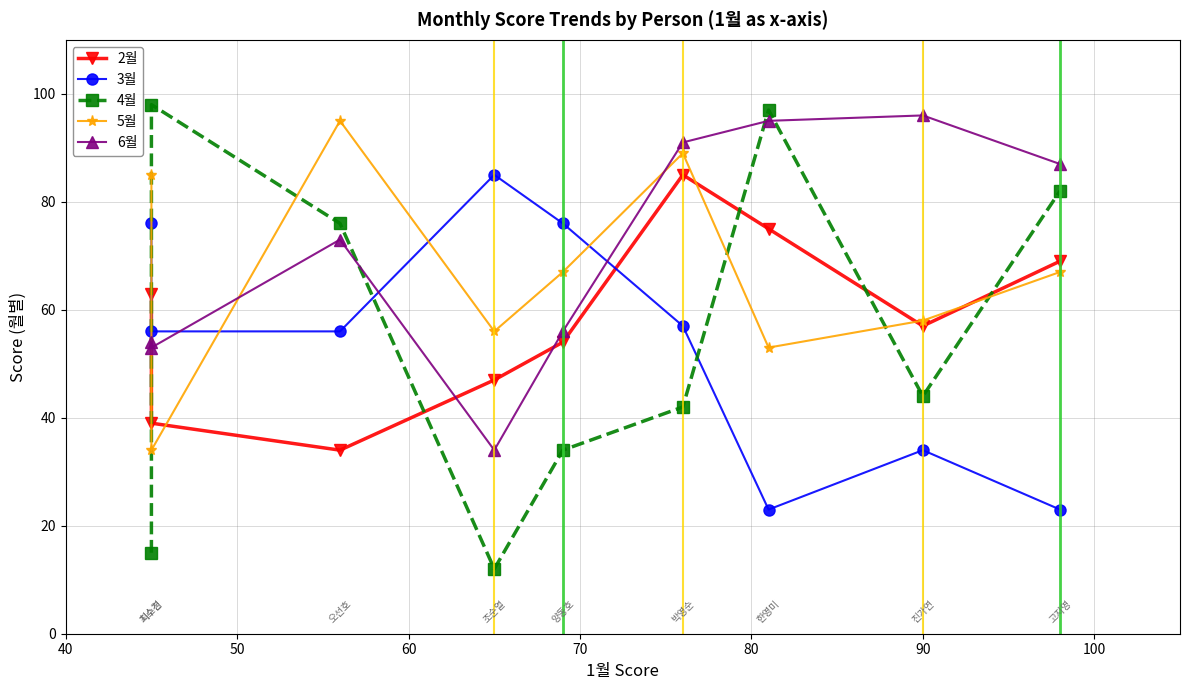

Which series has the largest total across all categories?

6월